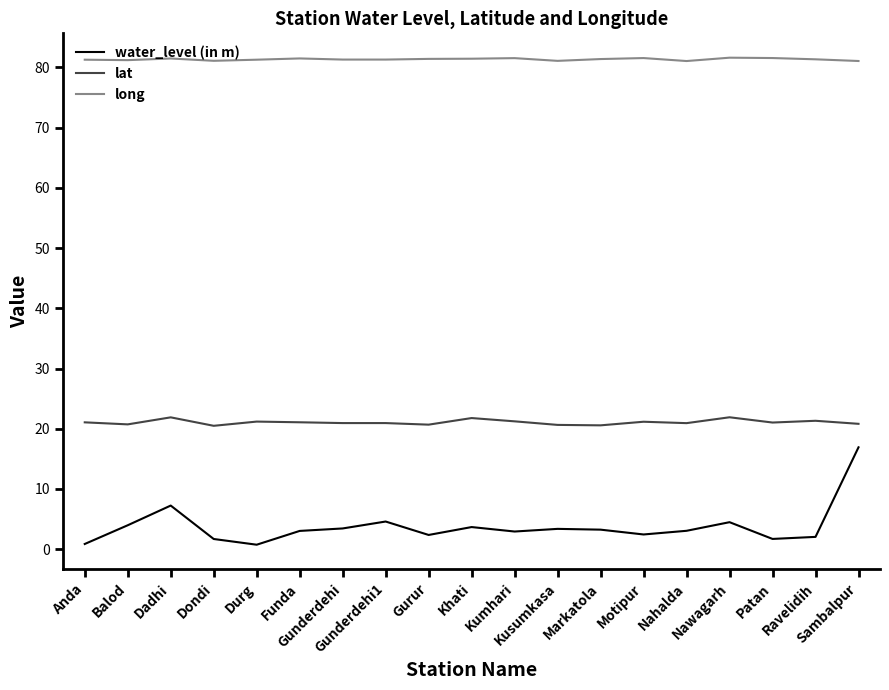

Rank the series at Patan from lowest to highest value.

water_level (in m), lat, long